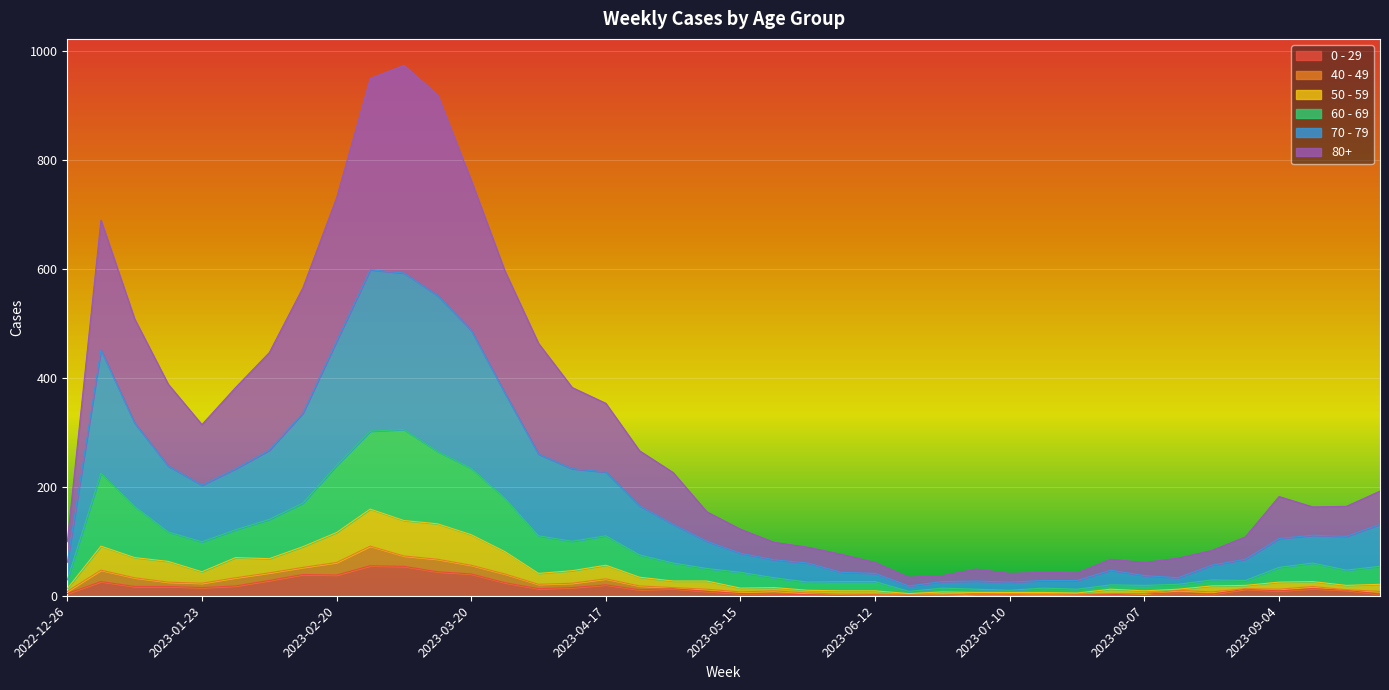

What is the label of the 13th point from the right?

2023-07-03